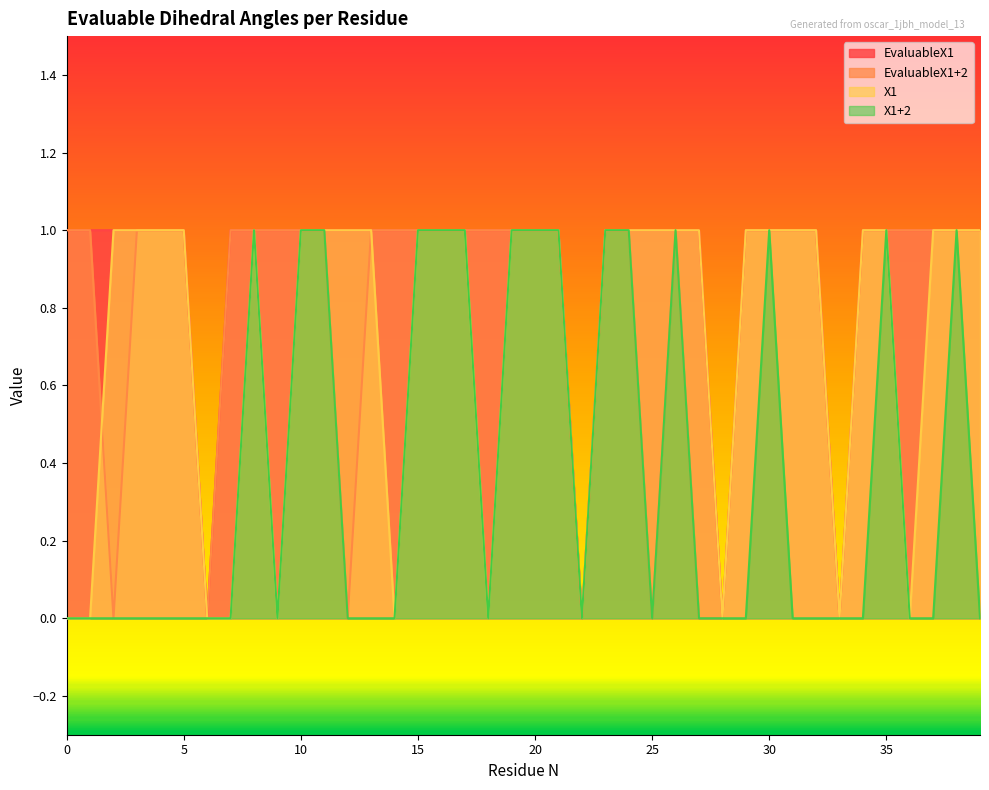

At which label does X1 reach its peak?

2